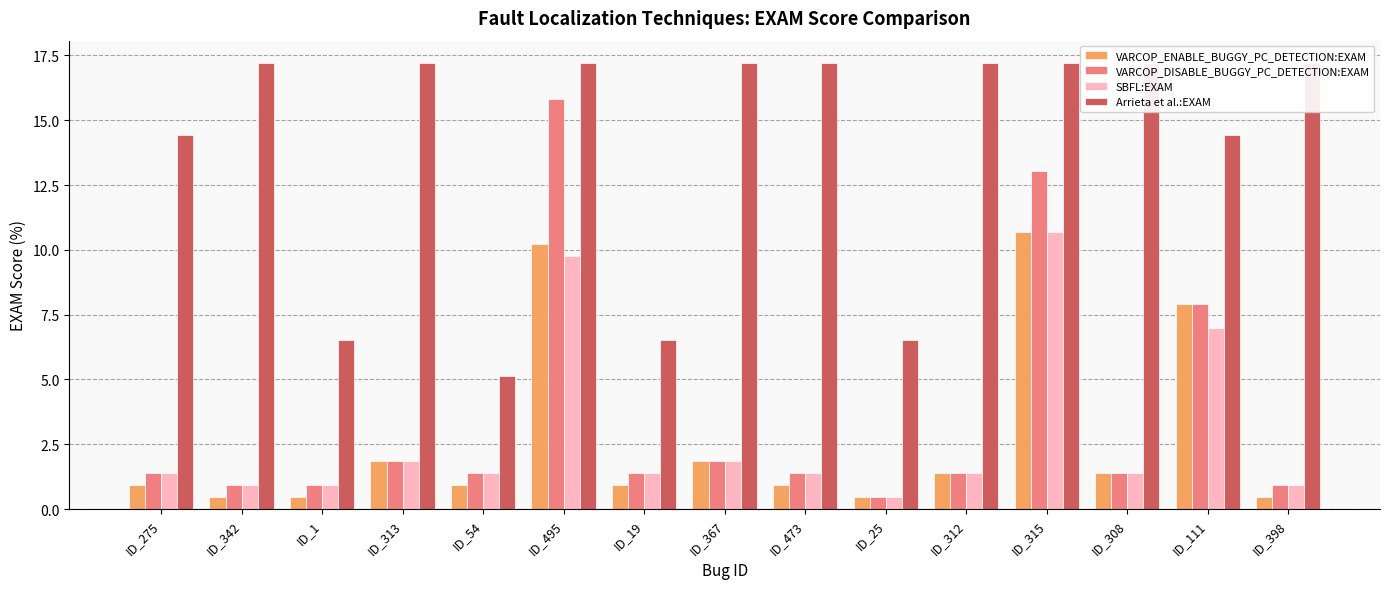

Which label corresponds to the largest value in the chart?

ID_342